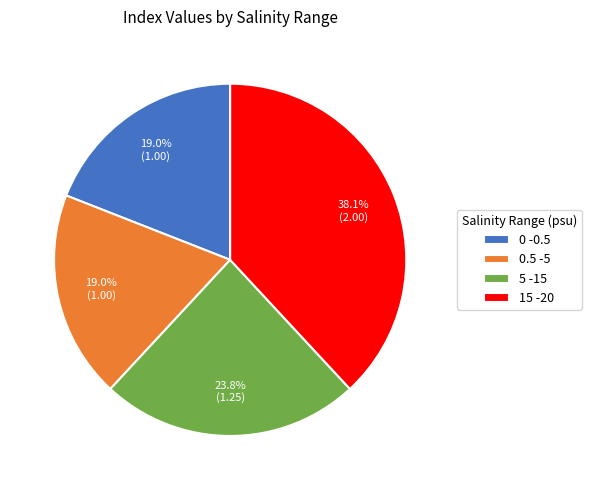

The 0 -0.5 slice represents 30% of the pie. True or false?

False